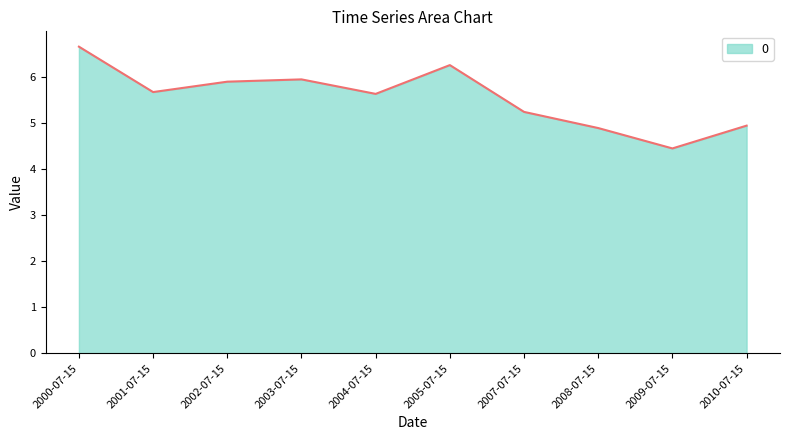

What position from the left is 2002-07-15?

3